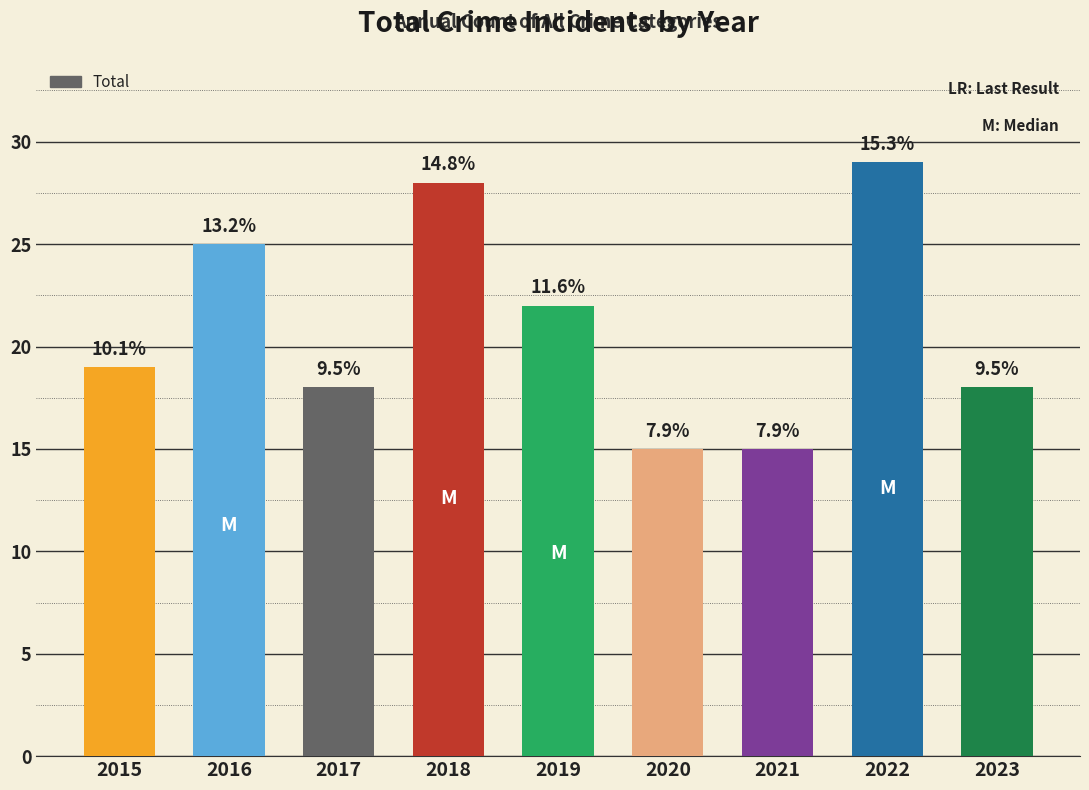

List the labels in order of value, largest first.

2022, 2018, 2016, 2019, 2015, 2017, 2023, 2020, 2021